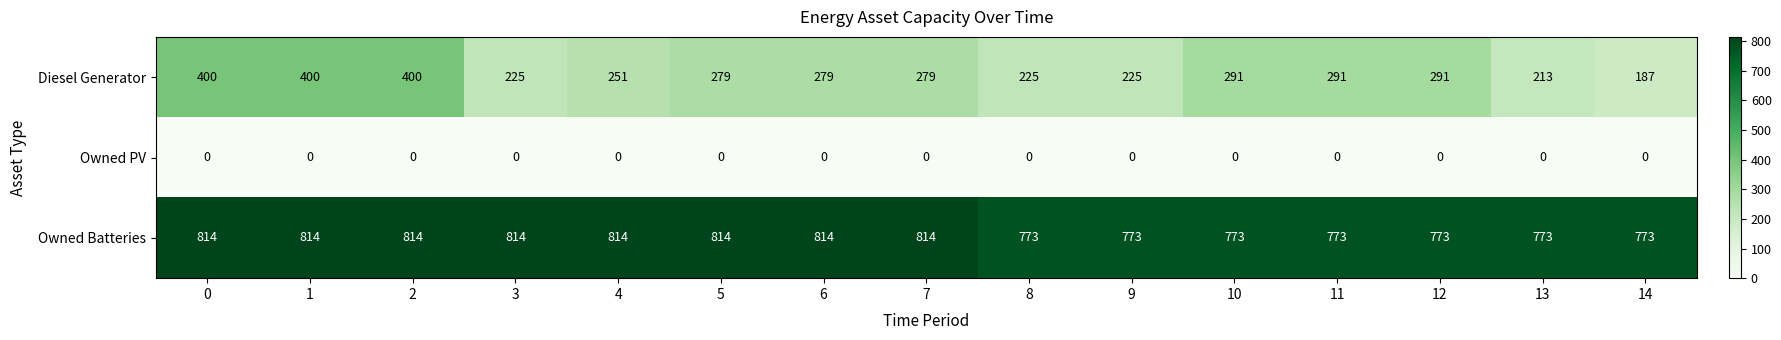

How many data points does each series have?

15